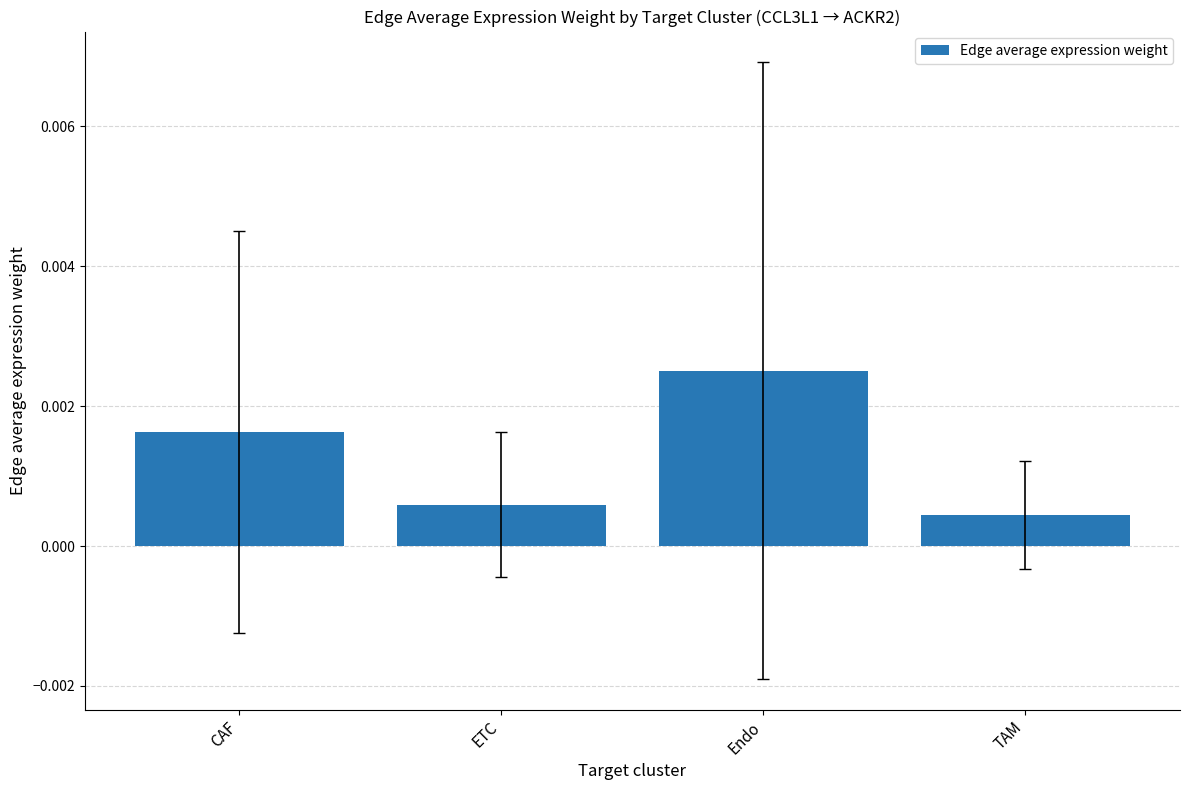

At which category does the chart reach its peak across all series?

Endo